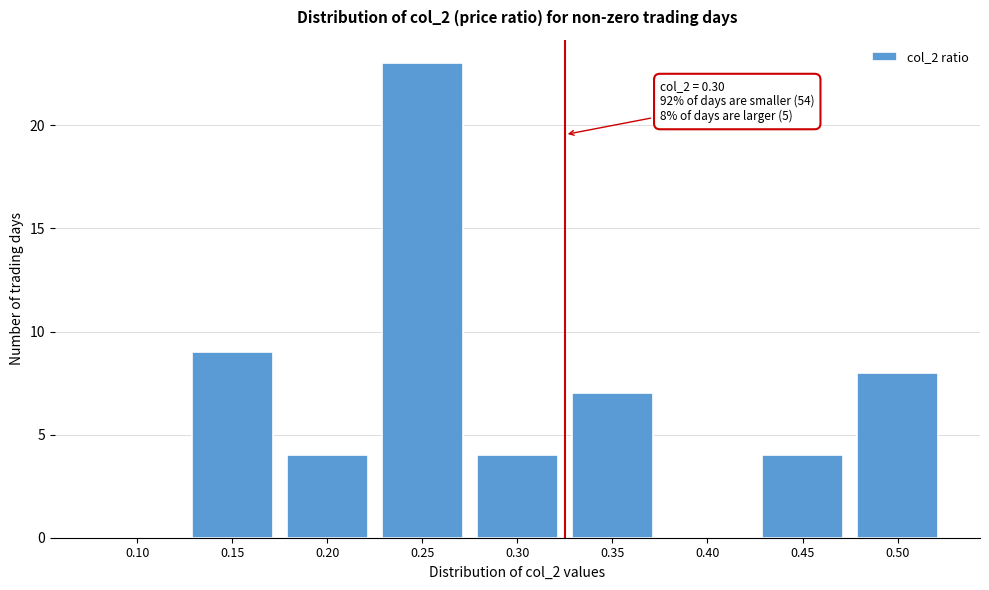

Reading left to right, transcribe all the data shown in this chart.

0.10=0	0.15=9	0.20=4	0.25=23	0.30=4	0.35=7	0.40=0	0.45=4	0.50=8